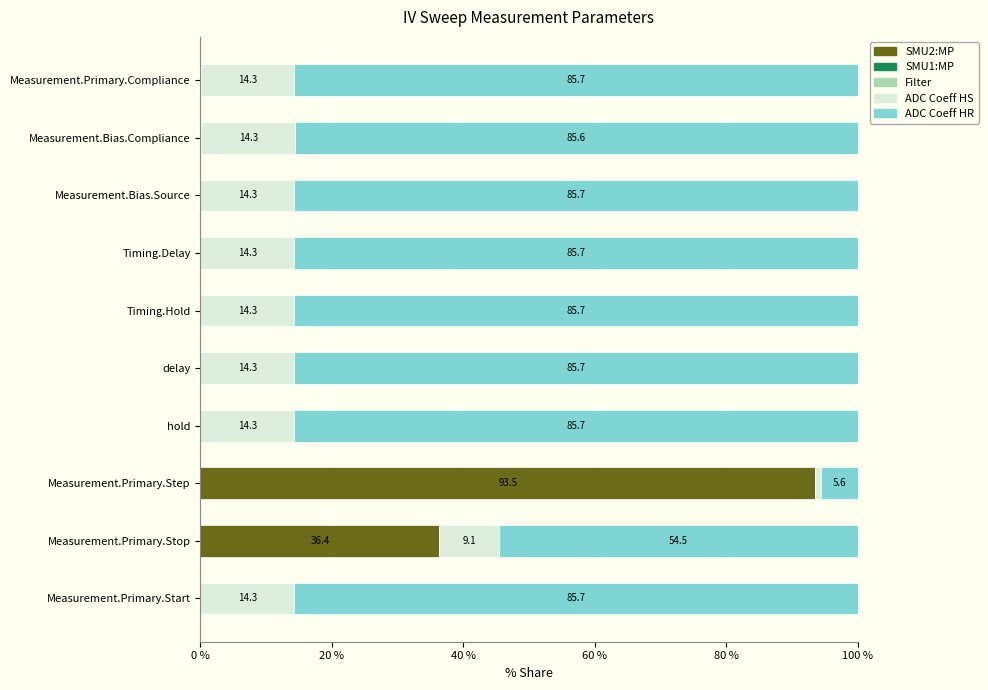

What is the total value across all series at Measurement.Bias.Compliance?

100.0